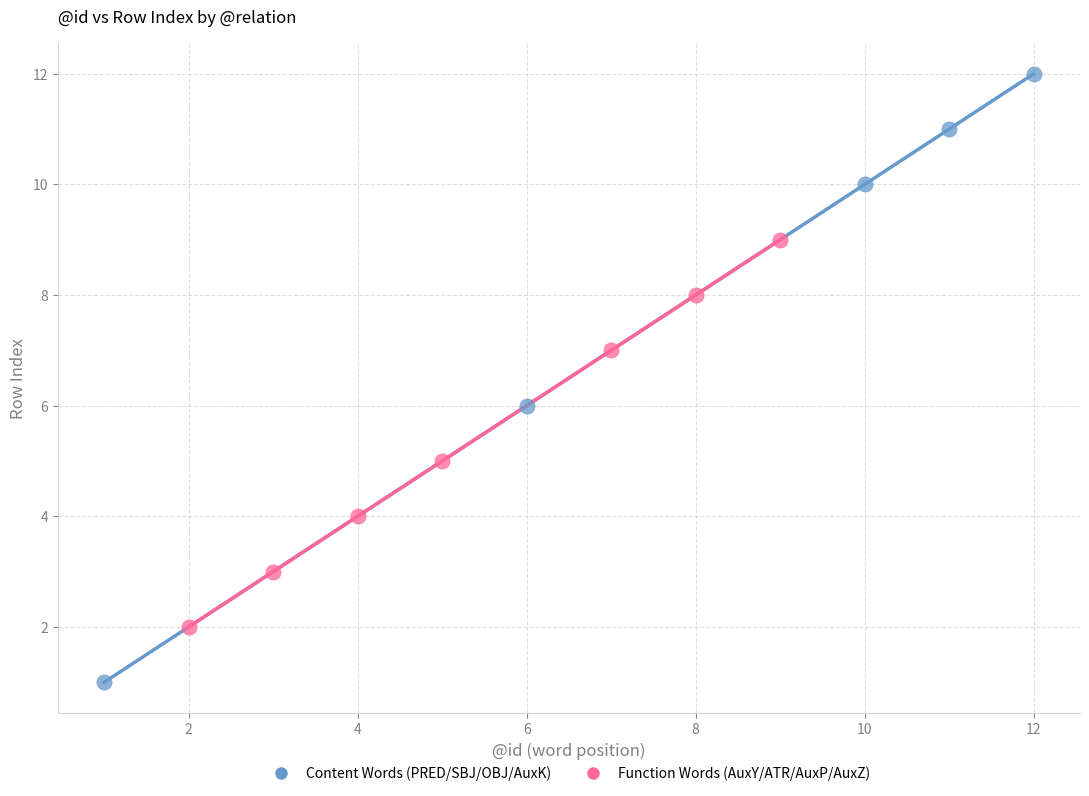

Which series has the largest Y range (max minus min)?

Content Words (PRED/SBJ/OBJ/AuxK)